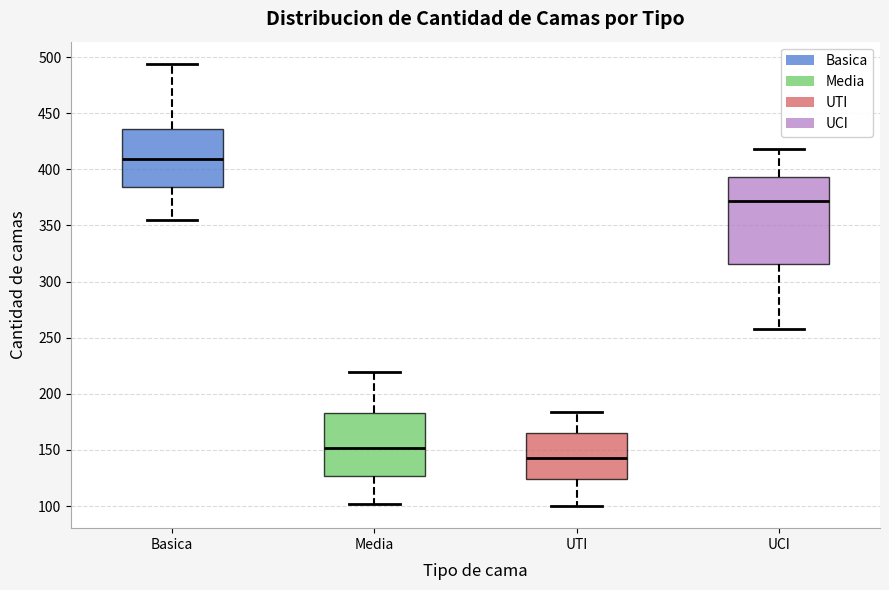

Reading left to right, transcribe this box plot: for each box, give where its median line is, the range the box spans, and where its two whiskers end, as read against the y-axis. The values are not printed on the chart, so give them approximately, as read against the axis.

Basica: median 410, box 385 to 435, whiskers 355 to 495
Media: median 150, box 125 to 185, whiskers 100 to 220
UTI: median 145, box 125 to 165, whiskers 100 to 185
UCI: median 370, box 315 to 395, whiskers 260 to 420